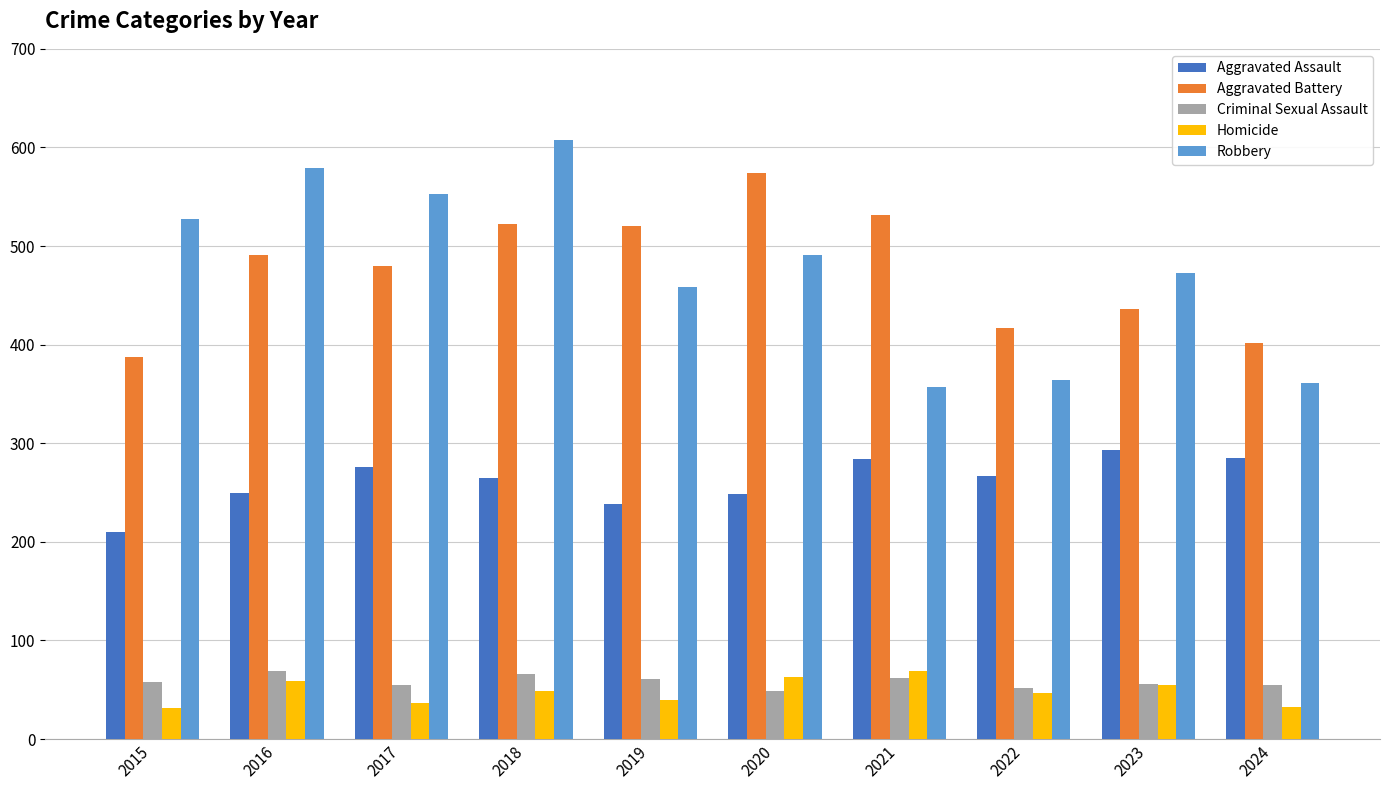

Is the value of Robbery at 2015 greater than the value of Homicide at 2016?

Yes